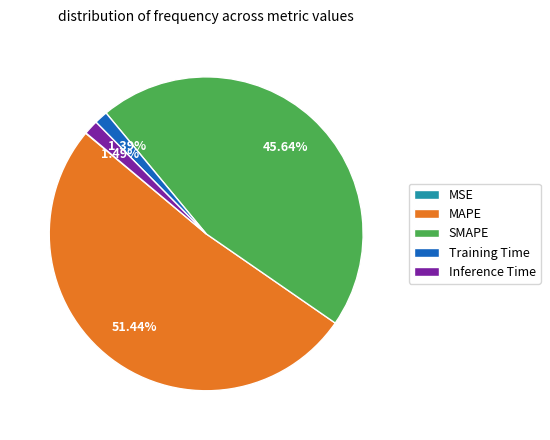

Is the sum of SMAPE and MAPE greater than half?

Yes